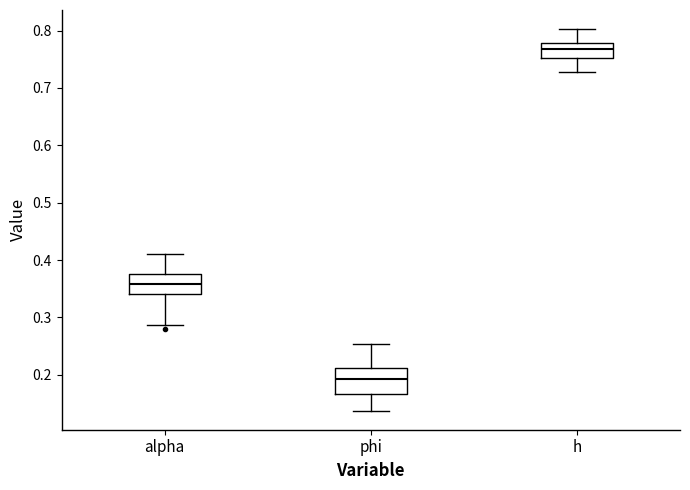

Reading left to right, transcribe this box plot: for each box, give where its median line is, the range the box spans, and where its two whiskers end, as read against the y-axis. The values are not printed on the chart, so give them approximately, as read against the axis.

alpha: median 0.36, box 0.34 to 0.38, whiskers 0.29 to 0.41
phi: median 0.19, box 0.17 to 0.21, whiskers 0.14 to 0.25
h: median 0.77, box 0.75 to 0.78, whiskers 0.73 to 0.80